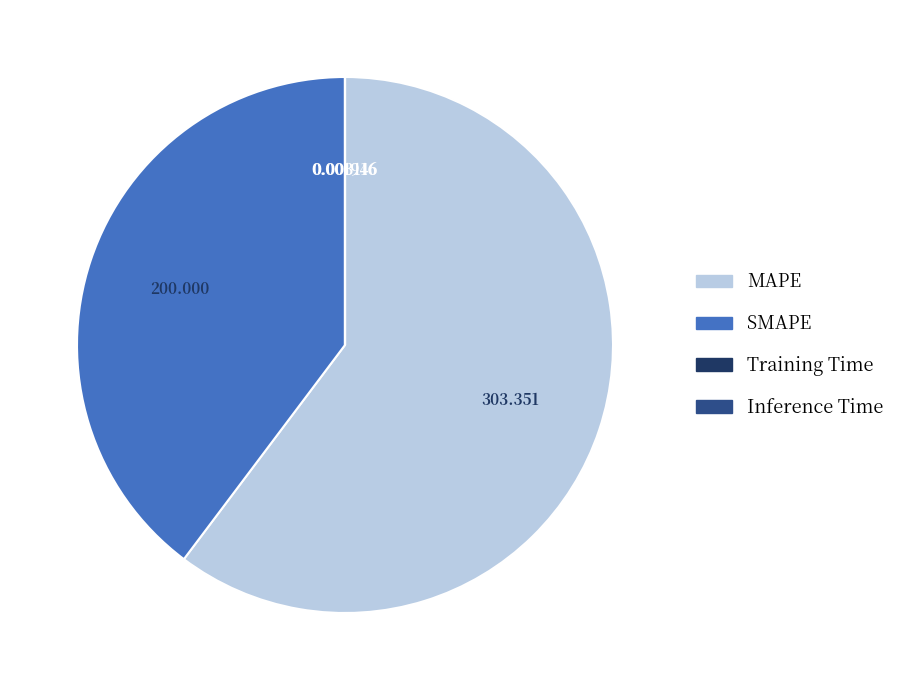

What is the largest slice in the pie chart?

MAPE